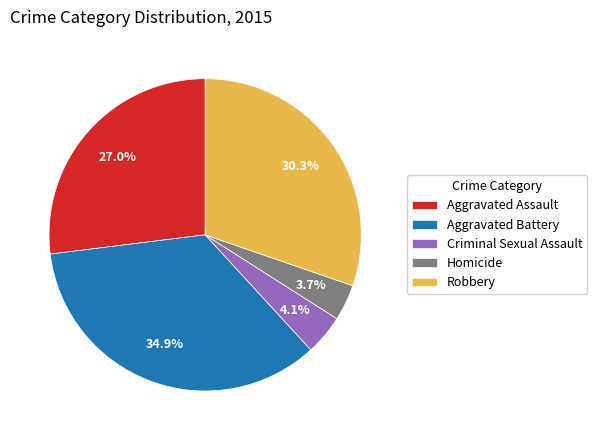

Do Criminal Sexual Assault and Aggravated Assault together represent more than half of the pie?

No